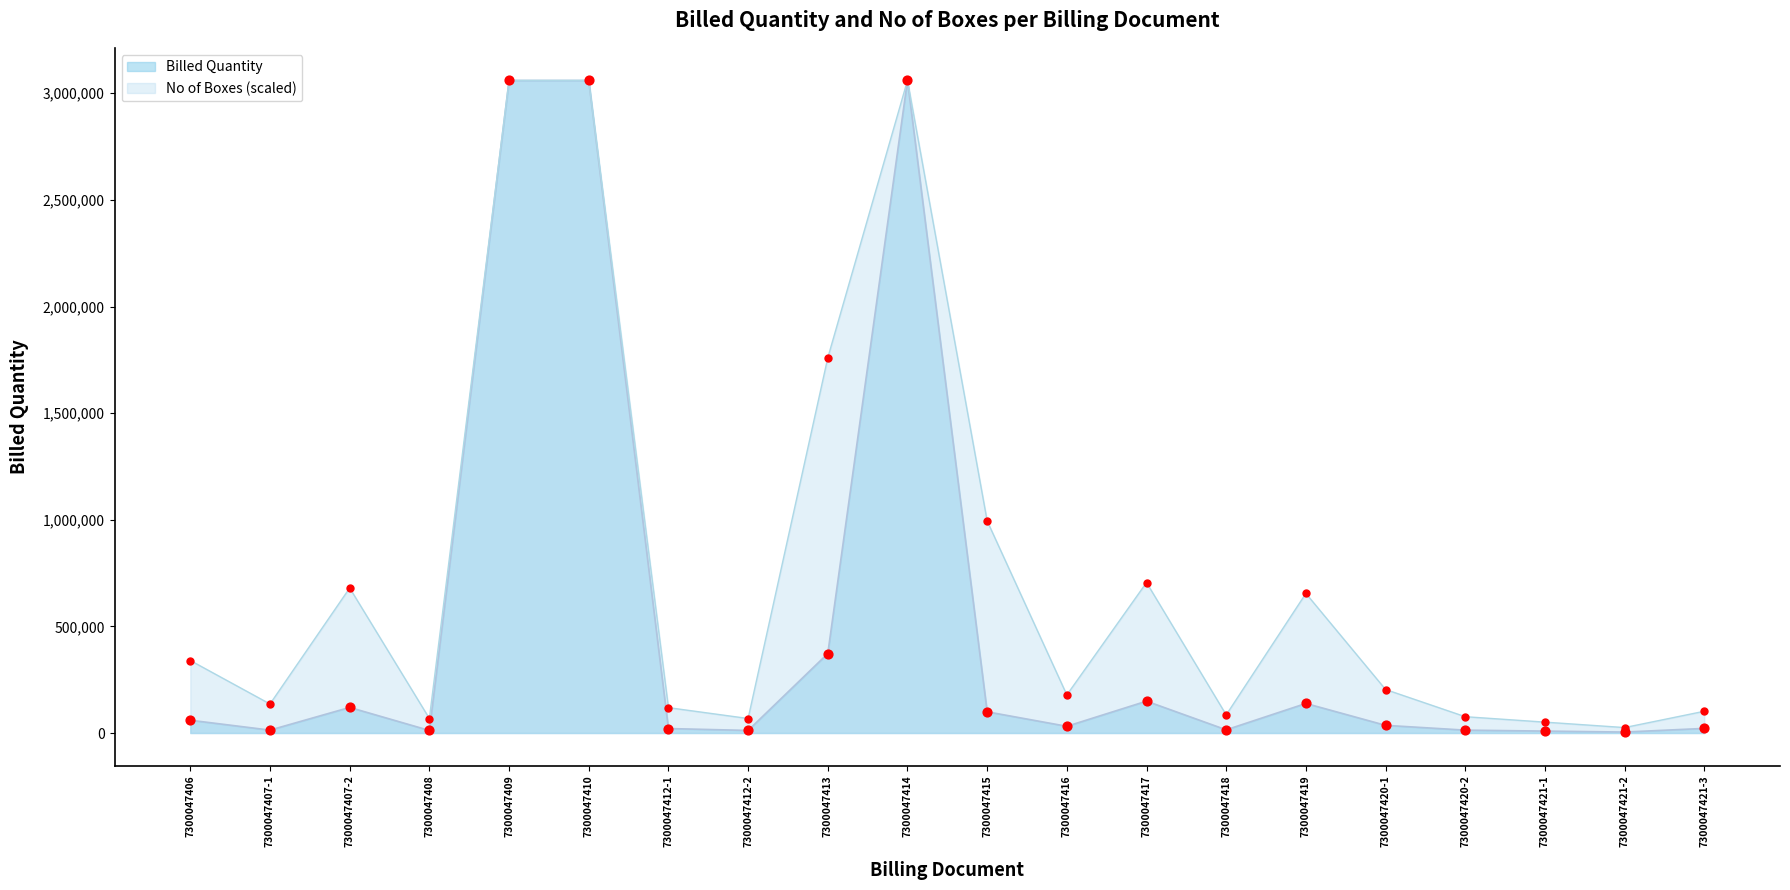

Is the value of Billed Quantity at 7300047408 greater than the value of No of Boxes at 7300047412-1?

No